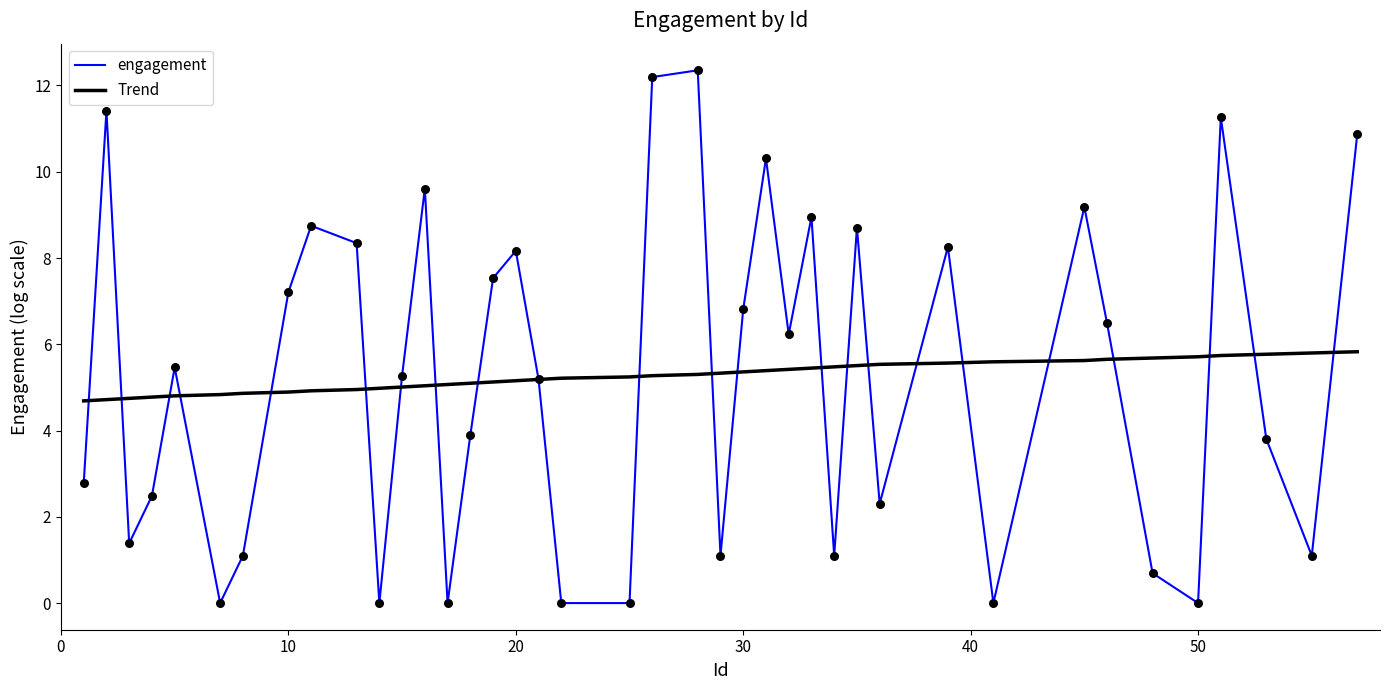

Rank the series by their maximum value, from highest to lowest.

engagement, Trend